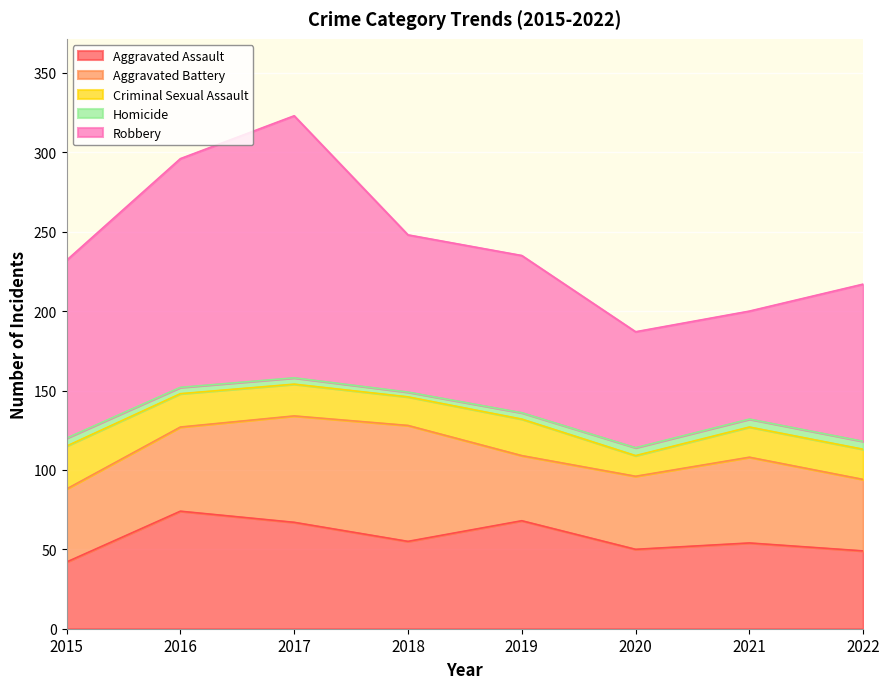

In Criminal Sexual Assault, how many points are higher than both neighbors (excluding endpoints)?

1